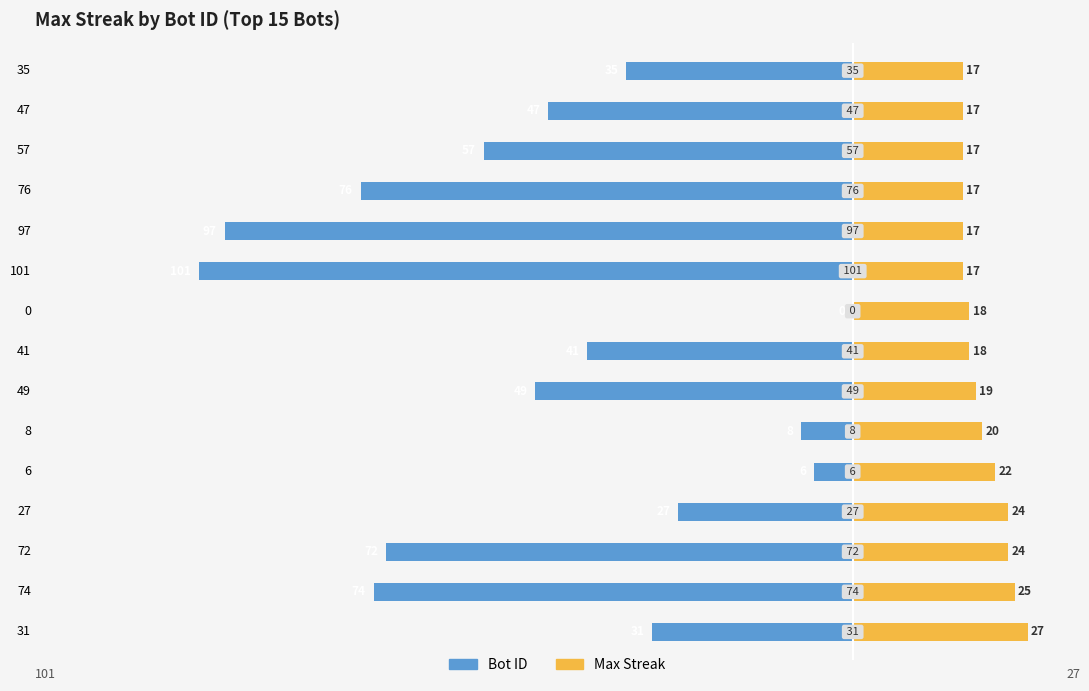

Reading left to right, extract all data points from this chart.

Bot ID: -31	-74	-72	-27	-6	-8	-49	-41	0	-101	-97	-76	-57	-47	-35
Max Streak: 27	25	24	24	22	20	19	18	18	17	17	17	17	17	17